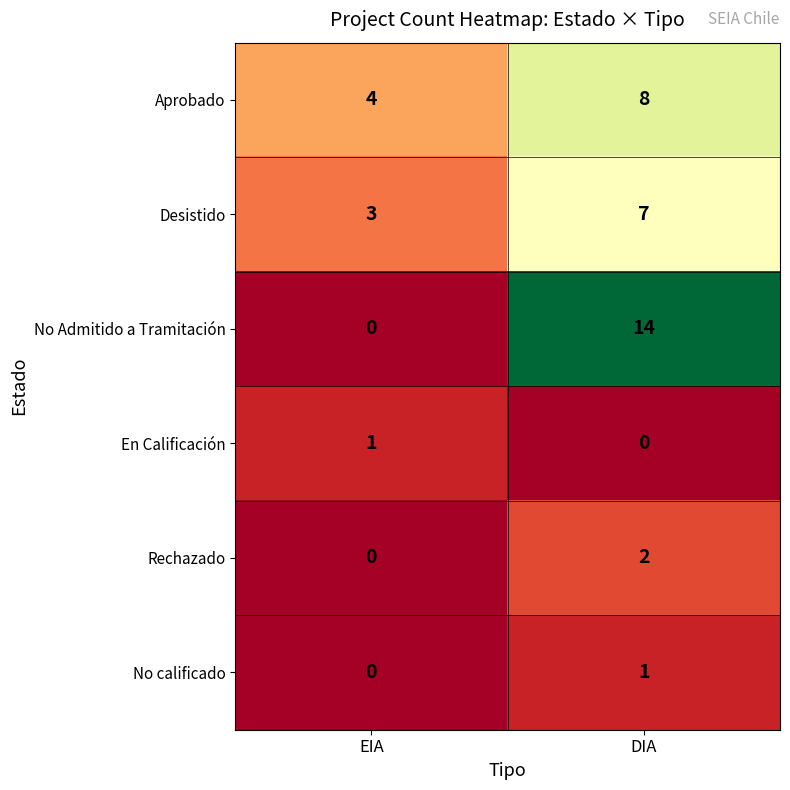

Which series has the largest range (max minus min)?

No Admitido a Tramitación